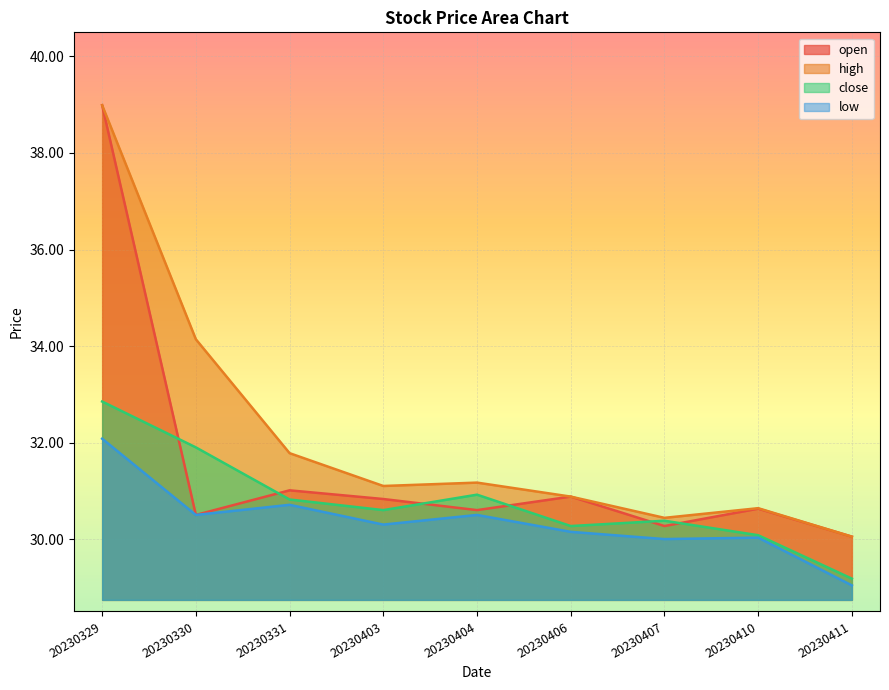

In low, how many points are higher than both neighbors (excluding endpoints)?

3